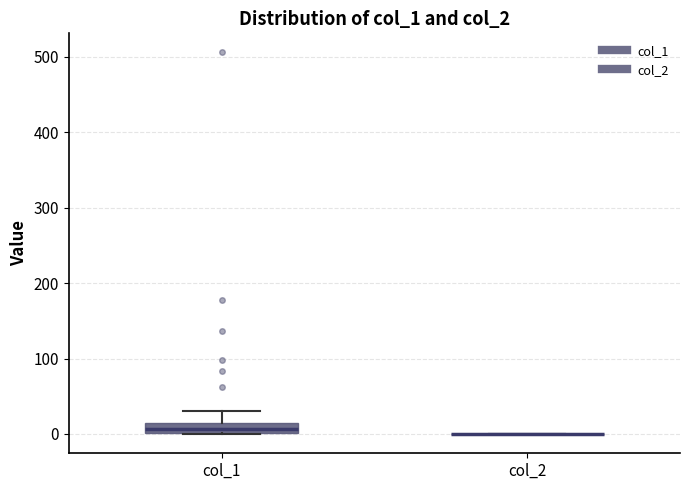

Which box is the tallest, from its lower edge to its upper edge?

col_1